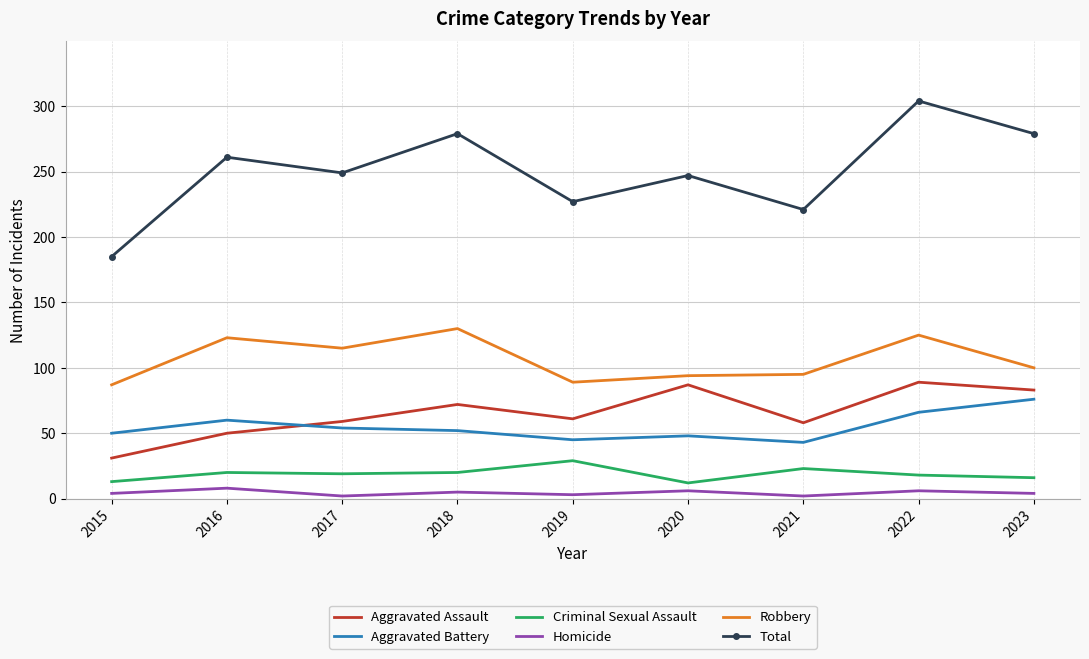

True or false: Robbery and Aggravated Assault cross at least once.

False